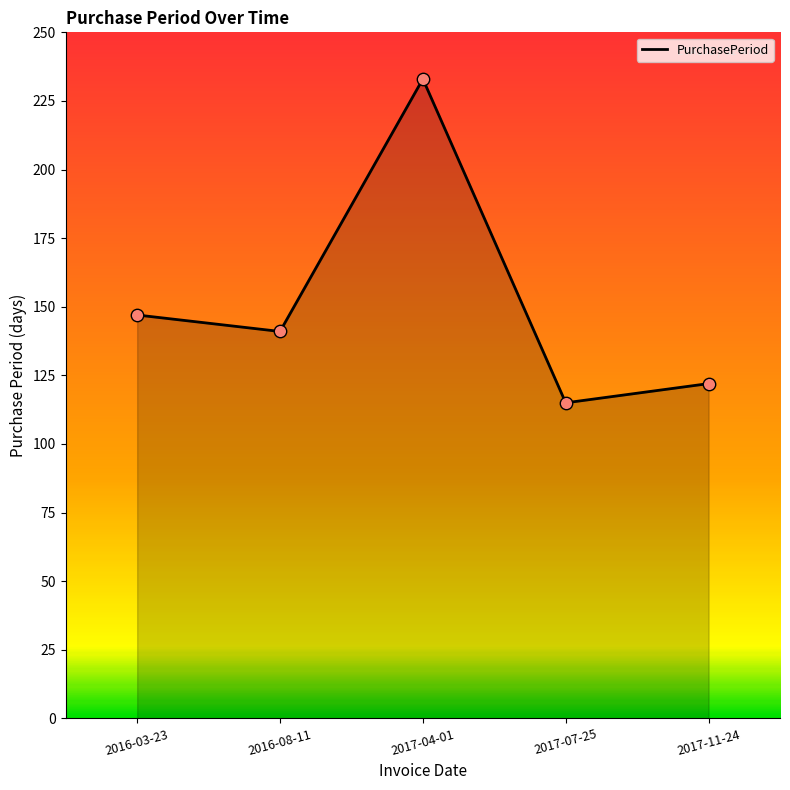

What is the change in value from 2016-08-11 to 2017-07-25?

-26